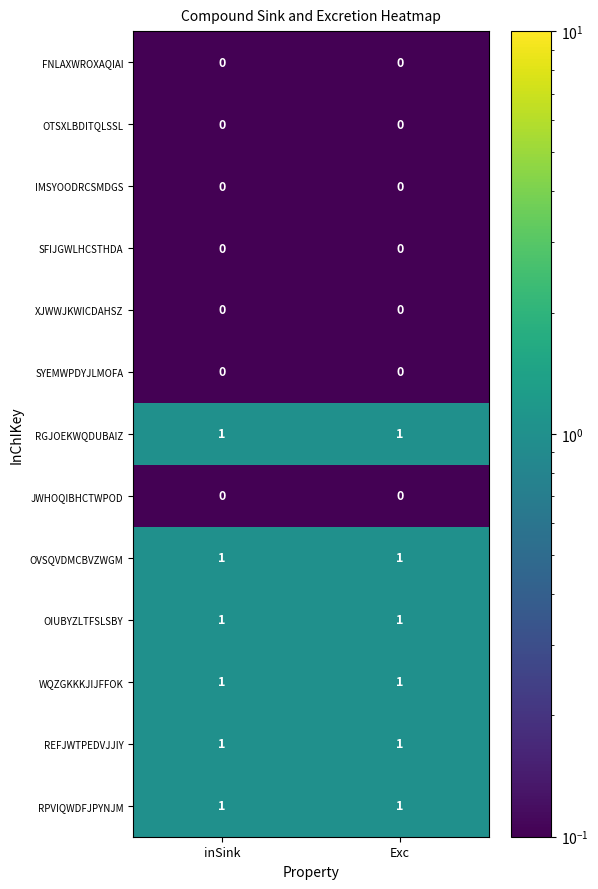

What is the total value across all series at inSink?

6